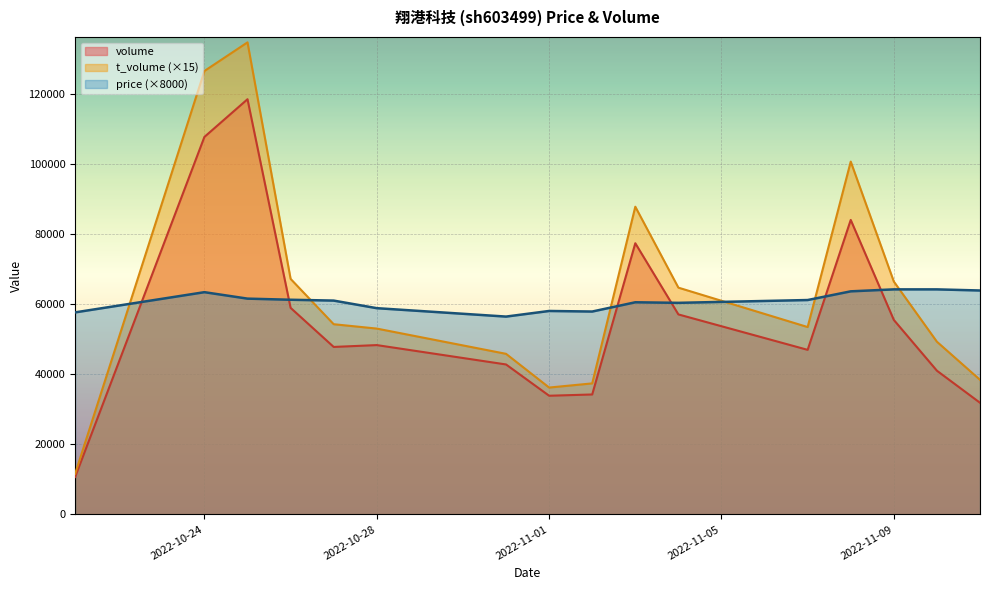

The price series shows 114536 at 2022-11-09. True or false?

False